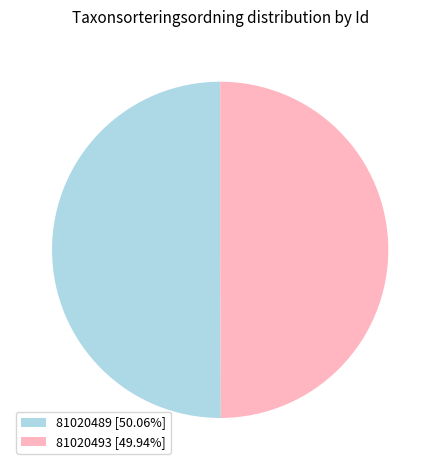

Is the sum of 81020489 [50.06%] and 81020493 [49.94%] greater than half?

Yes